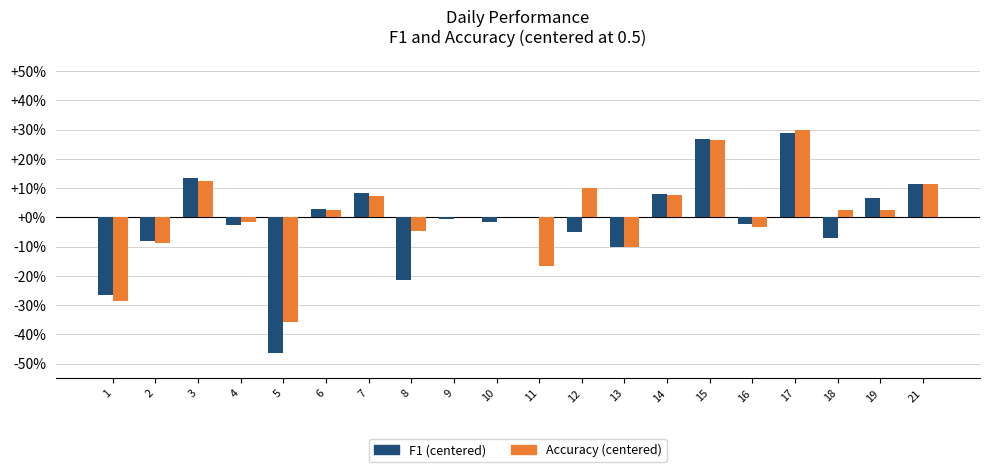

Are the bars horizontal?

No